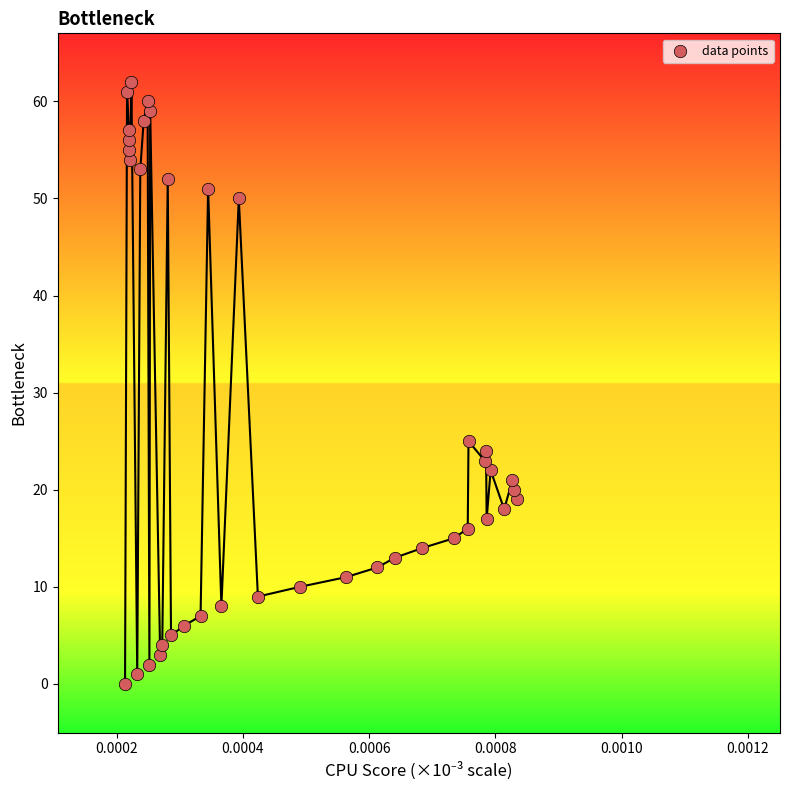

What is the range of Y values (max minus min)?

62